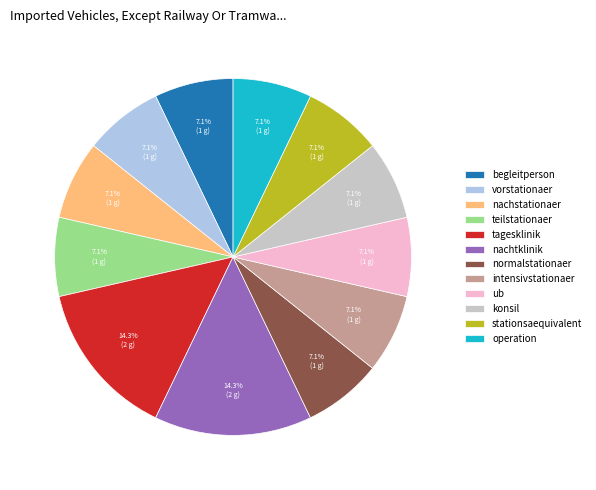

To the nearest percent, what is the average slice percentage?

8%